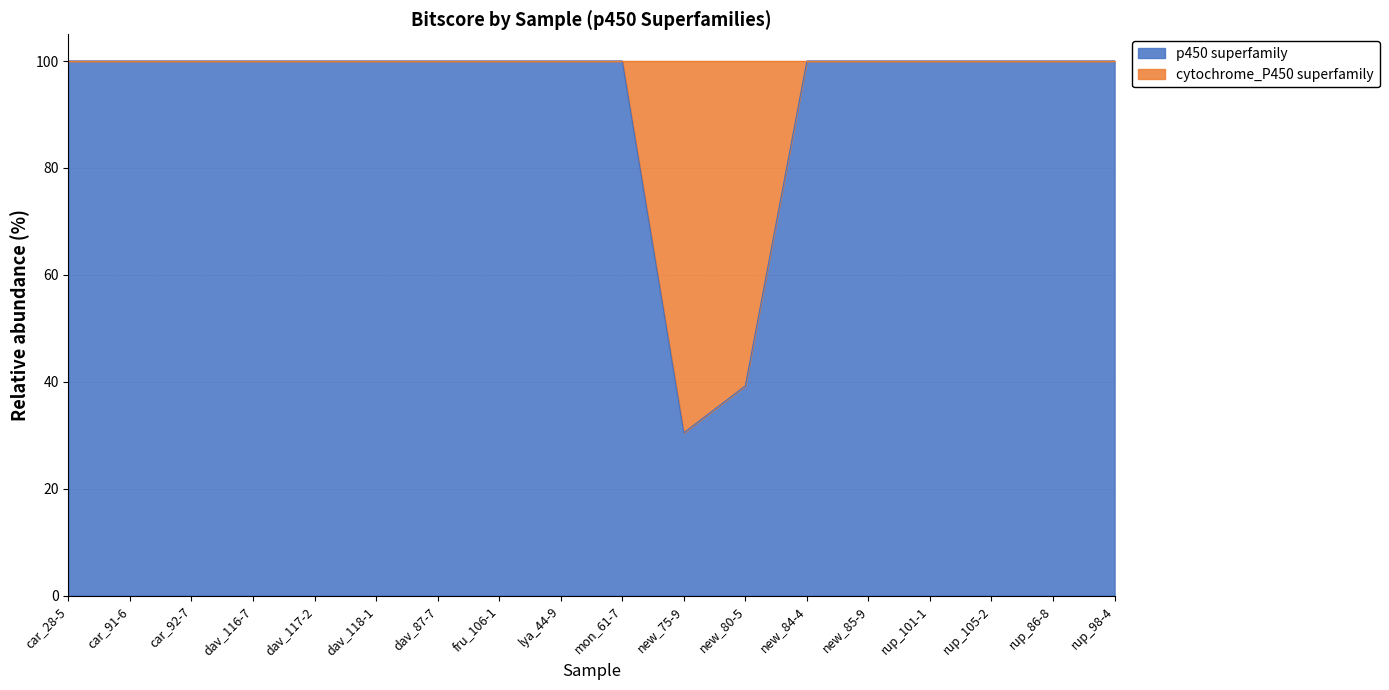

What value does the data have at car_28-5?

100.0